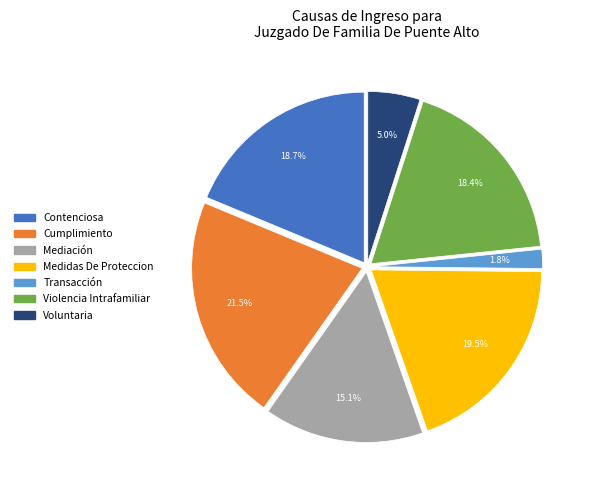

Which slice is the largest?

Cumplimiento